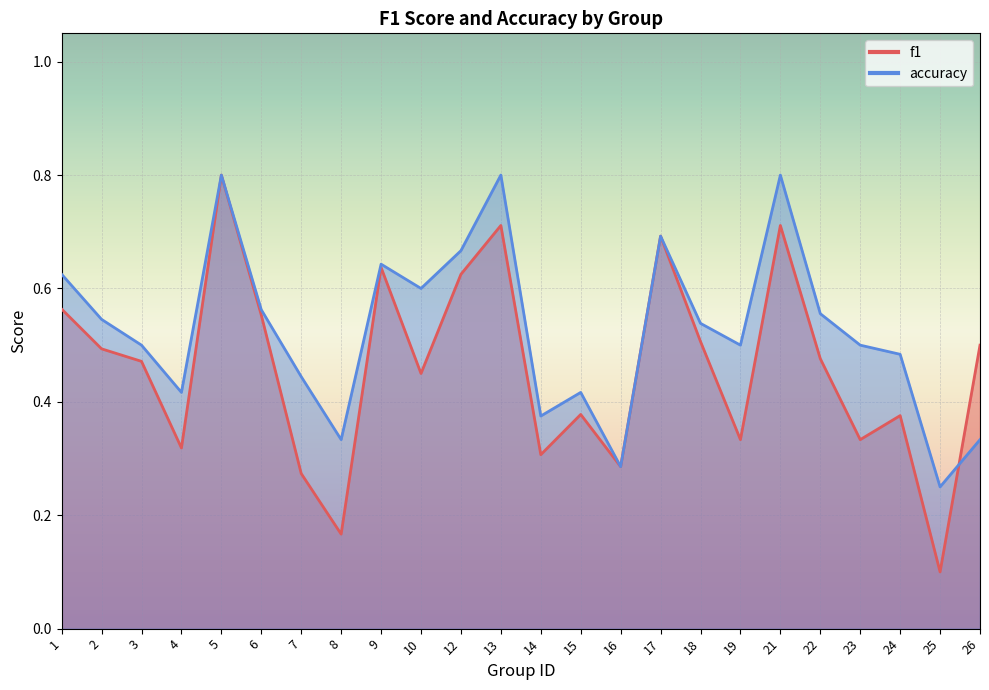

Reading left to right, transcribe all the data shown in this chart.

f1: 0.6	0.5	0.5	0.3	0.8	0.6	0.3	0.2	0.6	0.5	0.6	0.7	0.3	0.4	0.3	0.7	0.5	0.3	0.7	0.5	0.3	0.4	0.1	0.5
accuracy: 0.6	0.5	0.5	0.4	0.8	0.6	0.4	0.3	0.6	0.6	0.7	0.8	0.4	0.4	0.3	0.7	0.5	0.5	0.8	0.6	0.5	0.5	0.2	0.3